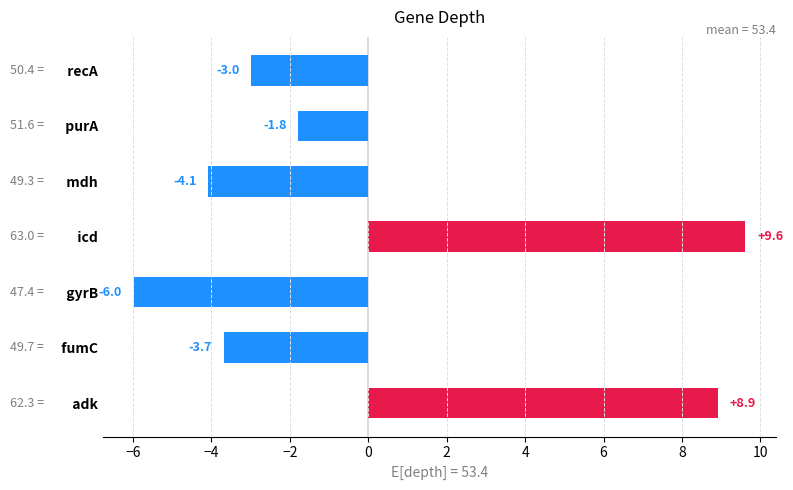

How many distinct data groups are displayed?

1